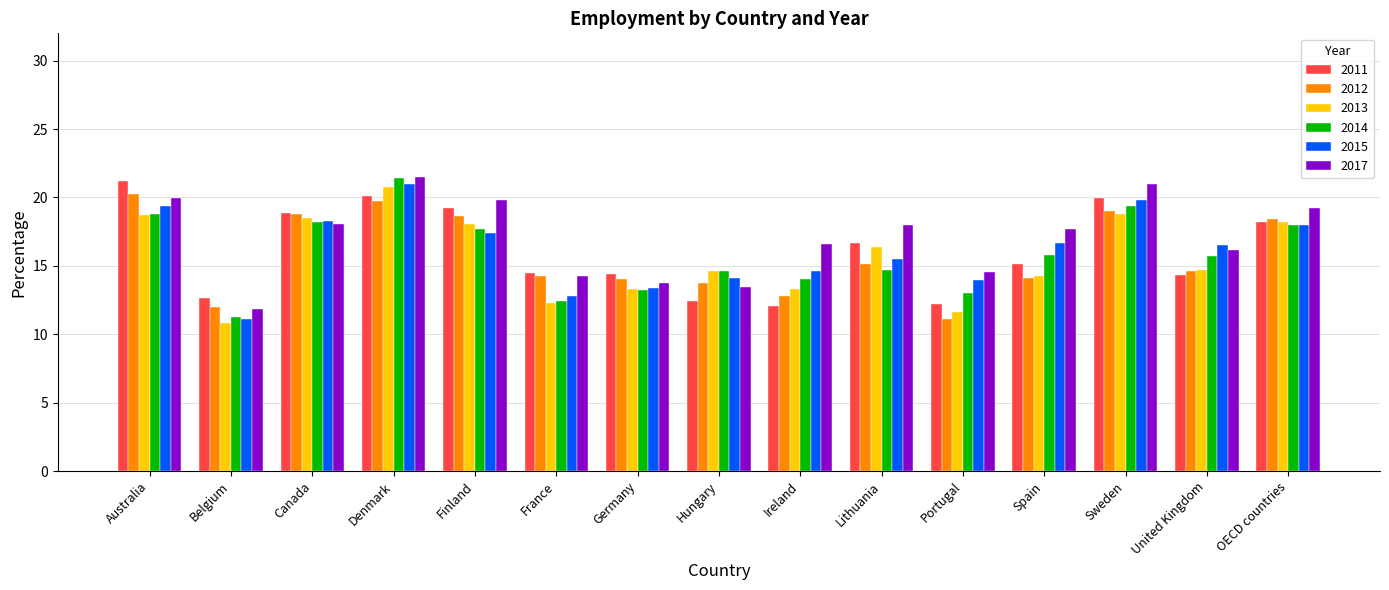

What is the difference between the highest and lowest values at OECD countries?

1.2